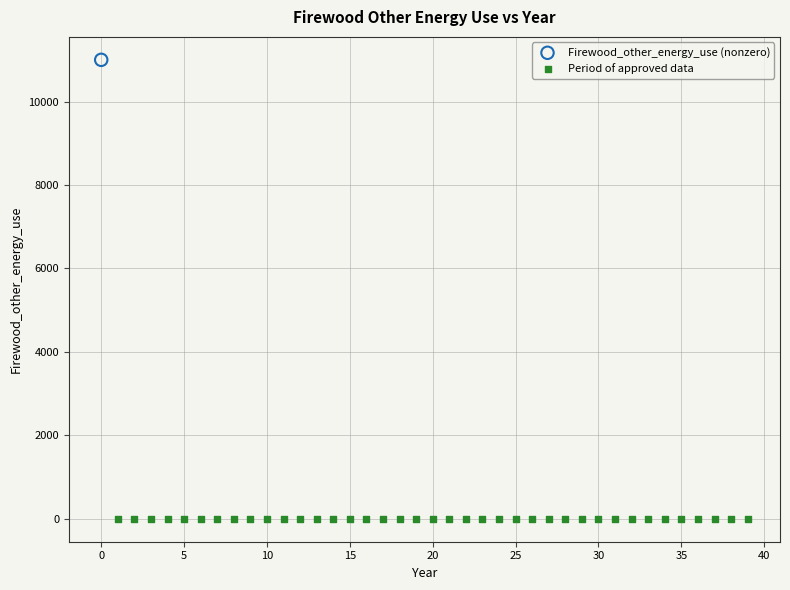

Which series contains the lowest Y value?

Period of approved data